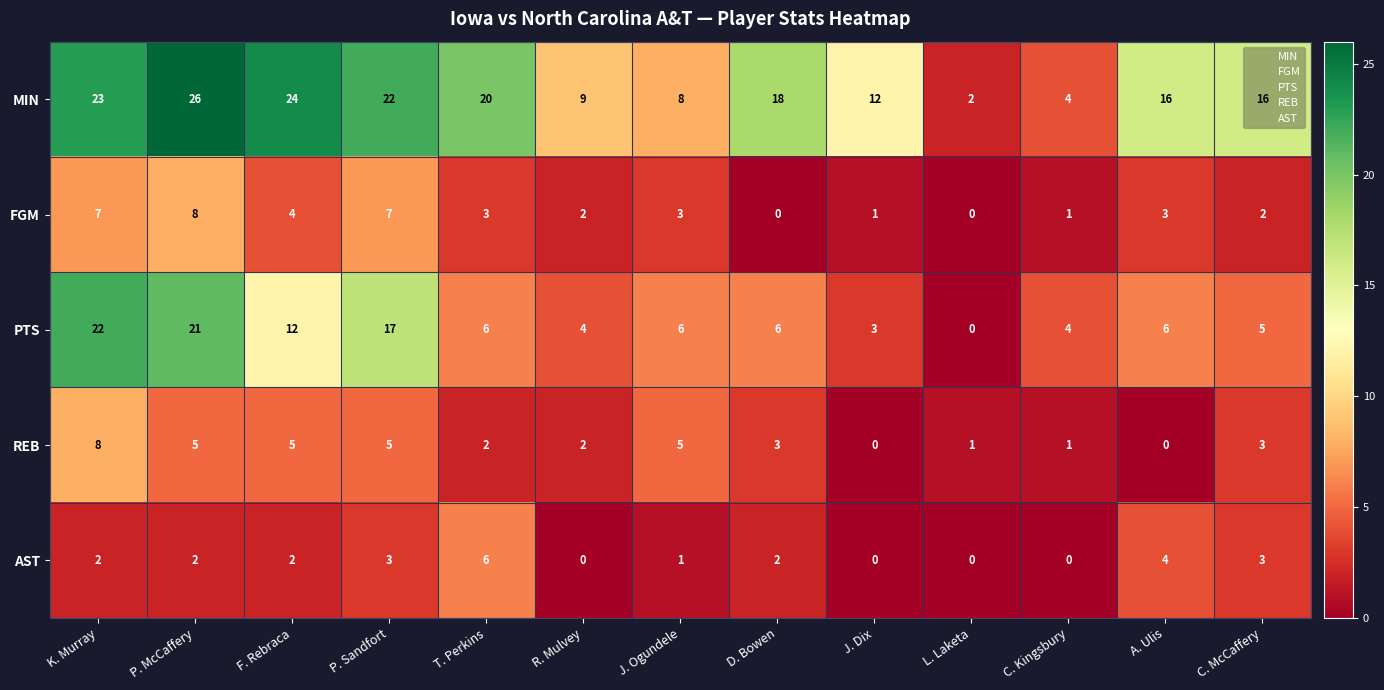

The PTS series shows 6 at D. Bowen. True or false?

True